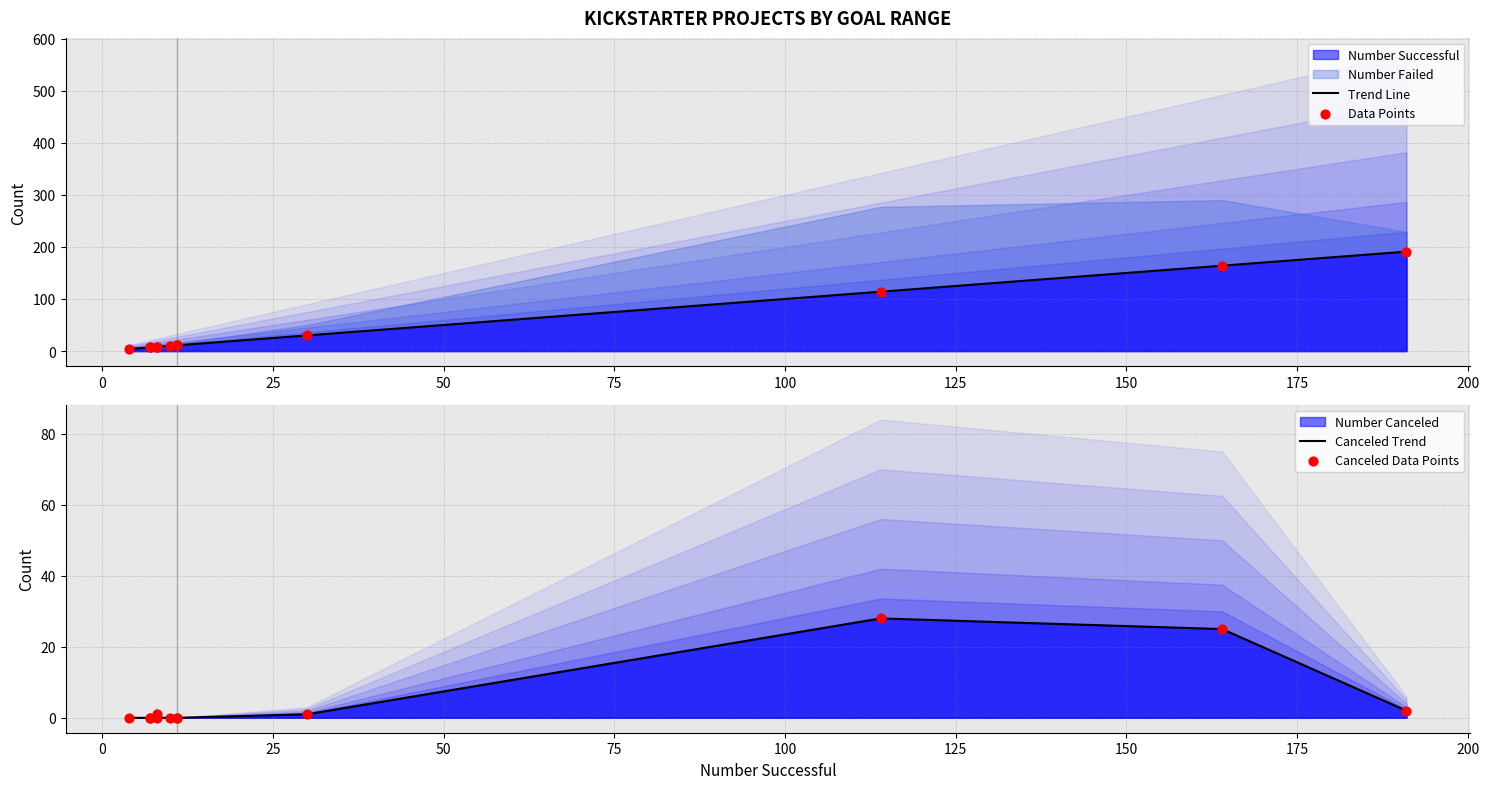

At how many categories does at least one series exceed 35?

3